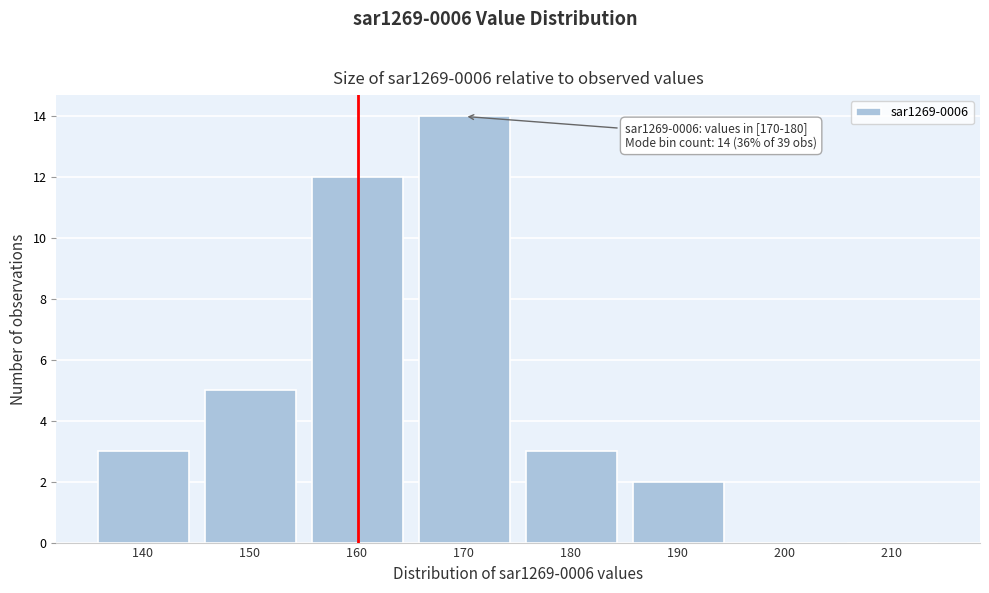

Reading left to right, what are all the values shown in this chart?

140 =3	150 =5	160 =12	170 =14	180 =3	190 =2	200 =0	210 =0